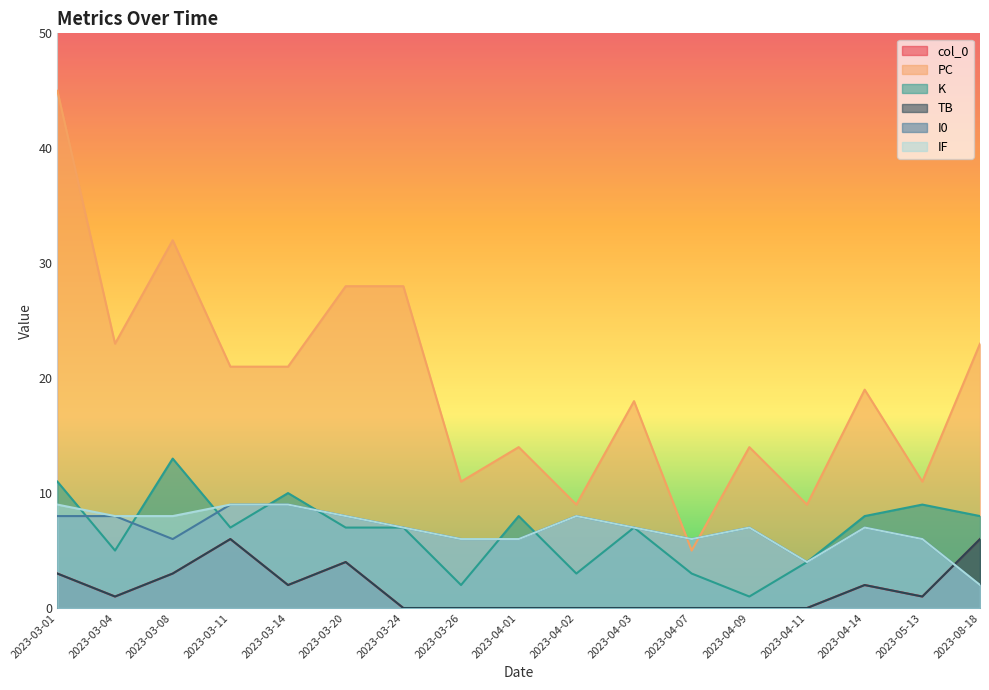

True or false: PC has a value of 21 at 2023-03-14.

True